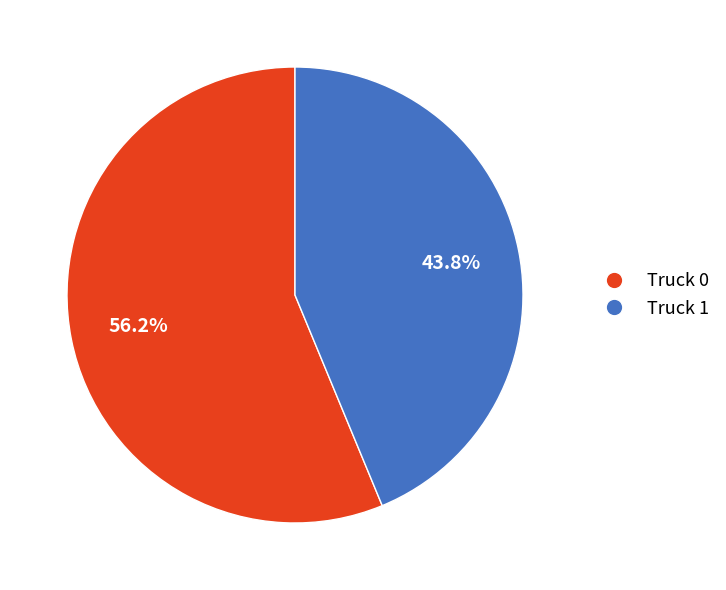

How many slices are in this pie chart?

2